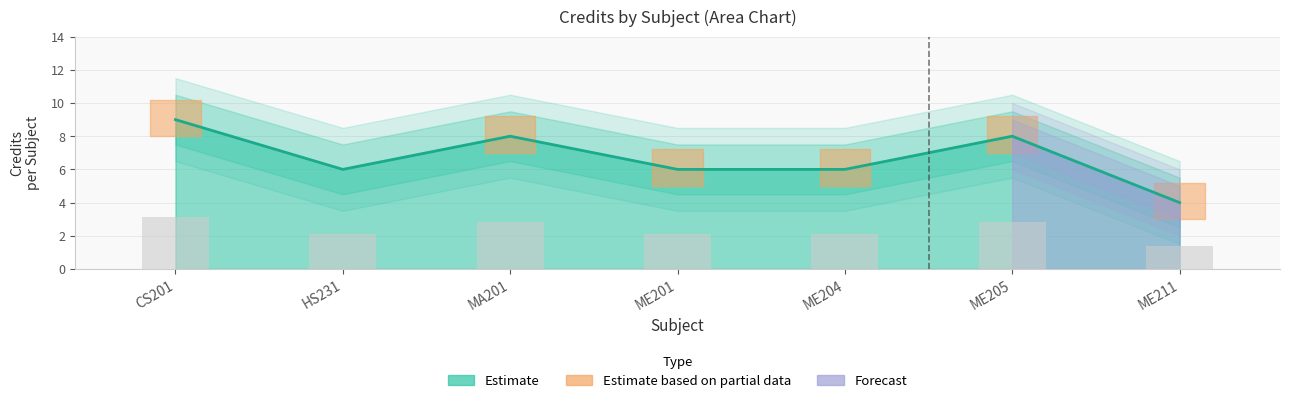

What is the difference between the maximum and minimum values?

5